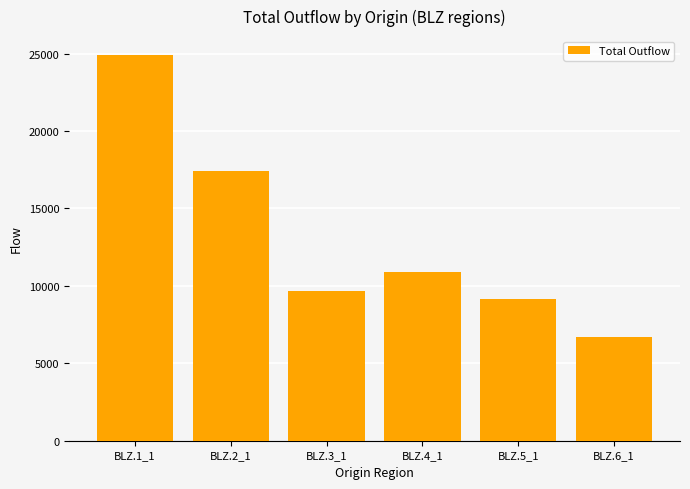

What is the sum of the values at BLZ.3_1 and BLZ.6_1?

16346